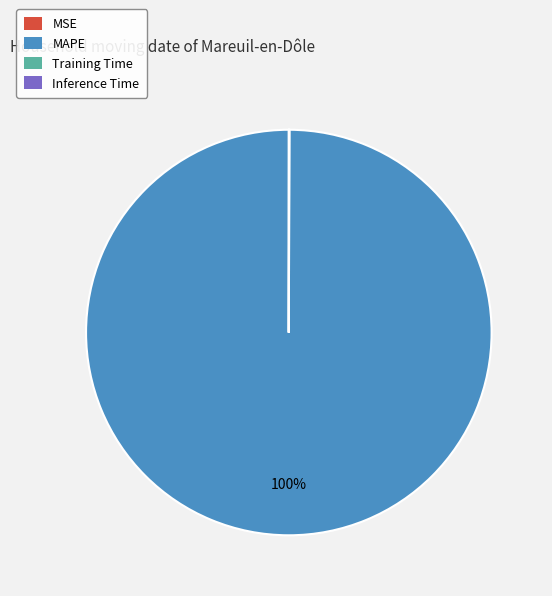

Which slice represents more than half of the pie?

MAPE